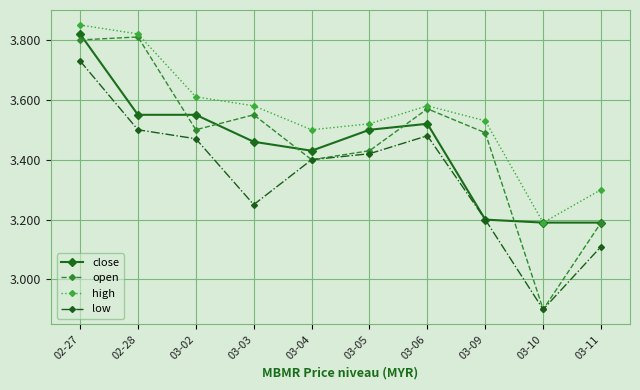

Which category has the lowest value in the high series?

03-10